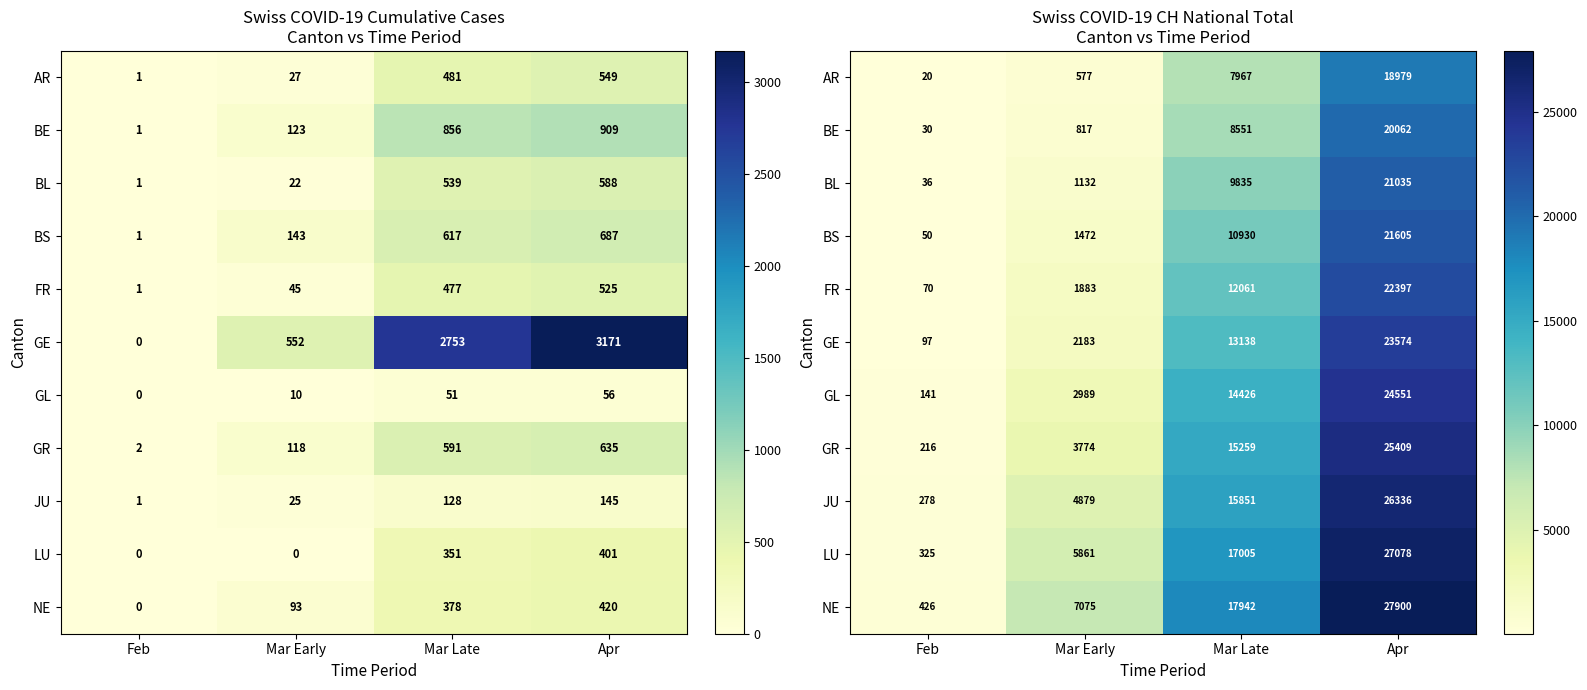

At which category is the sum across all series the highest?

Apr